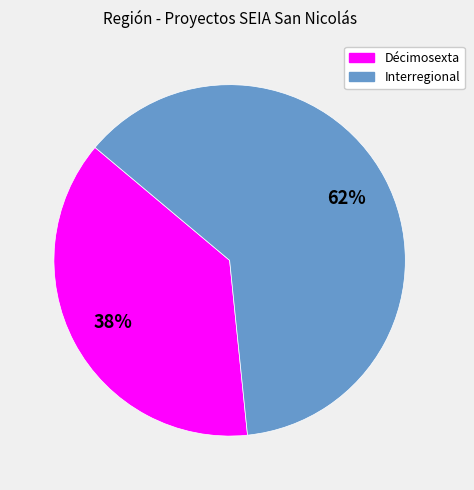

What is the ratio of the value at Décimosexta to the value at Interregional?

0.6